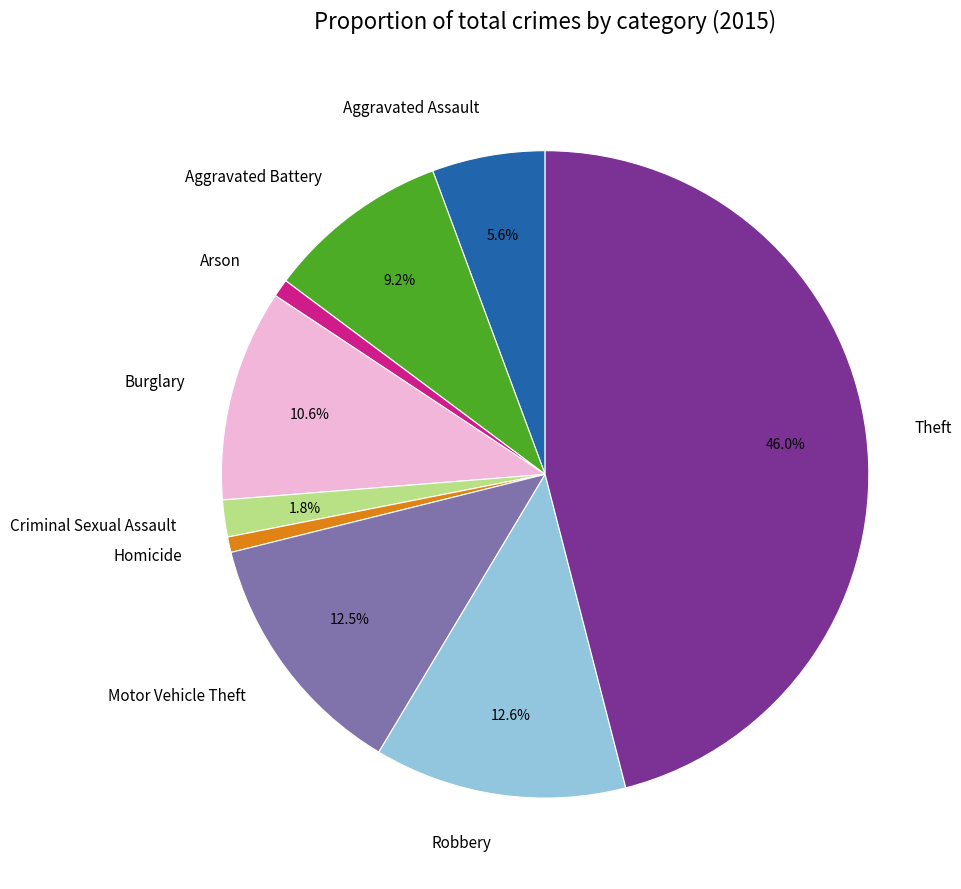

What is the largest slice in the pie chart?

Theft